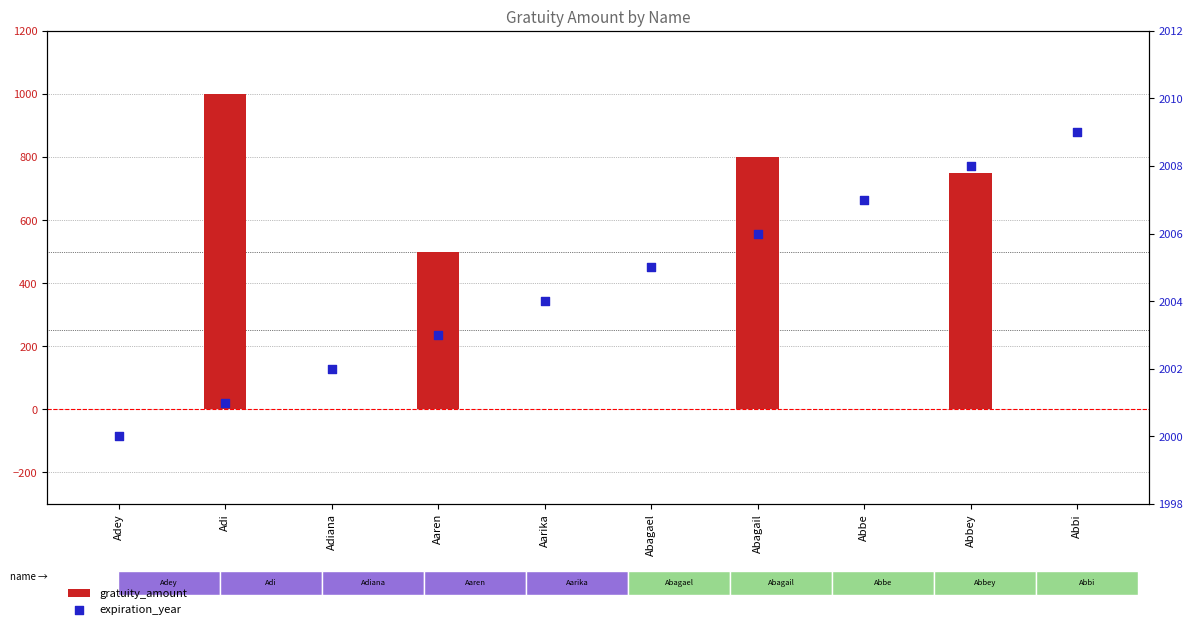

What are all the series names shown in the legend?

gratuity_amount, expiration_year